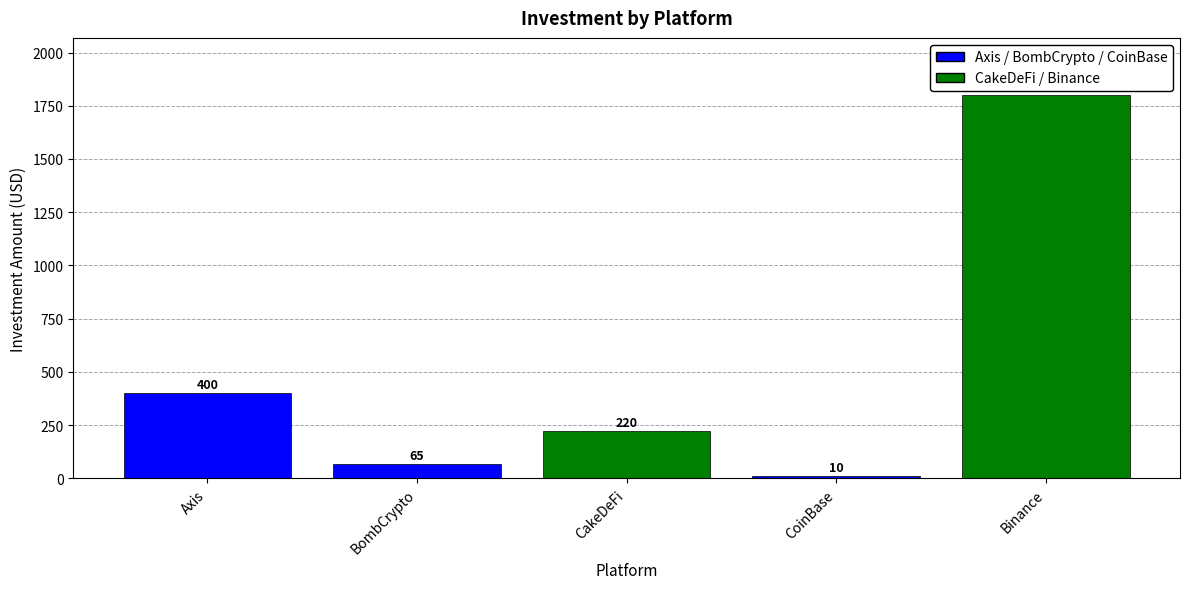

How many data points are less than 220?

2